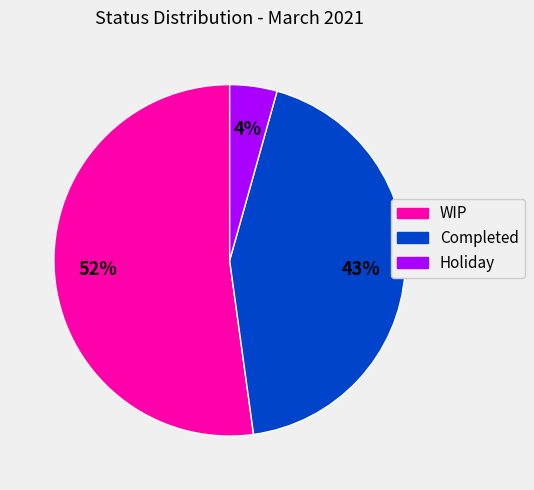

Rank the categories by value from lowest to highest.

Holiday, Completed, WIP